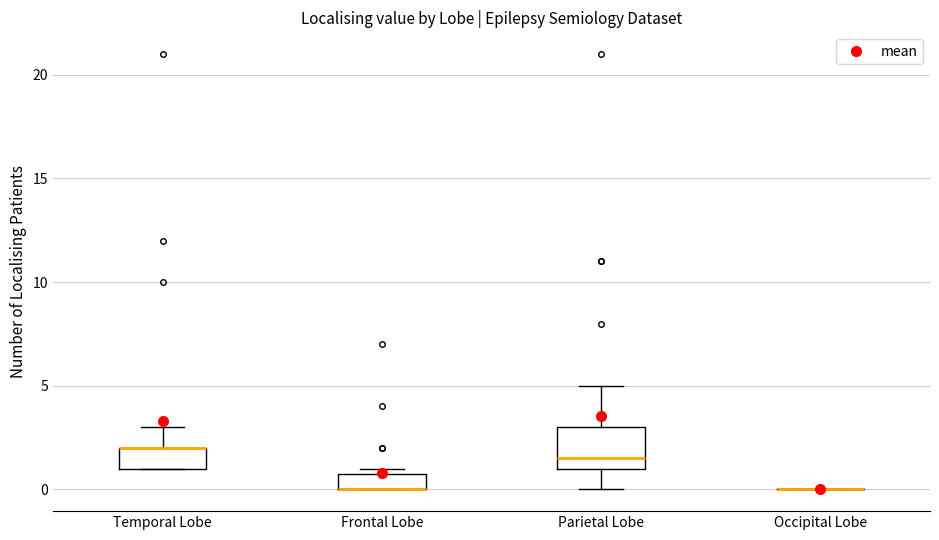

Reading left to right, read every box against the y-axis: the position of its median line, the range the box covers, and the ends of its whiskers. The values are not printed on the chart, so give them approximately, as read against the axis.

Temporal Lobe: median 2.0 (drawn on the box's upper edge), box 1.0 to 2.0, whiskers 1.0 to 3.0
Frontal Lobe: median 0.0 (drawn on the box's lower edge), box 0.0 to 1.0, whiskers 0.0 to 1.0 (just above the box's upper edge)
Parietal Lobe: median 1.5, box 1.0 to 3.0, whiskers 0.0 to 5.0
Occipital Lobe: box collapsed to a line at 0.0, whiskers 0.0 to 0.0